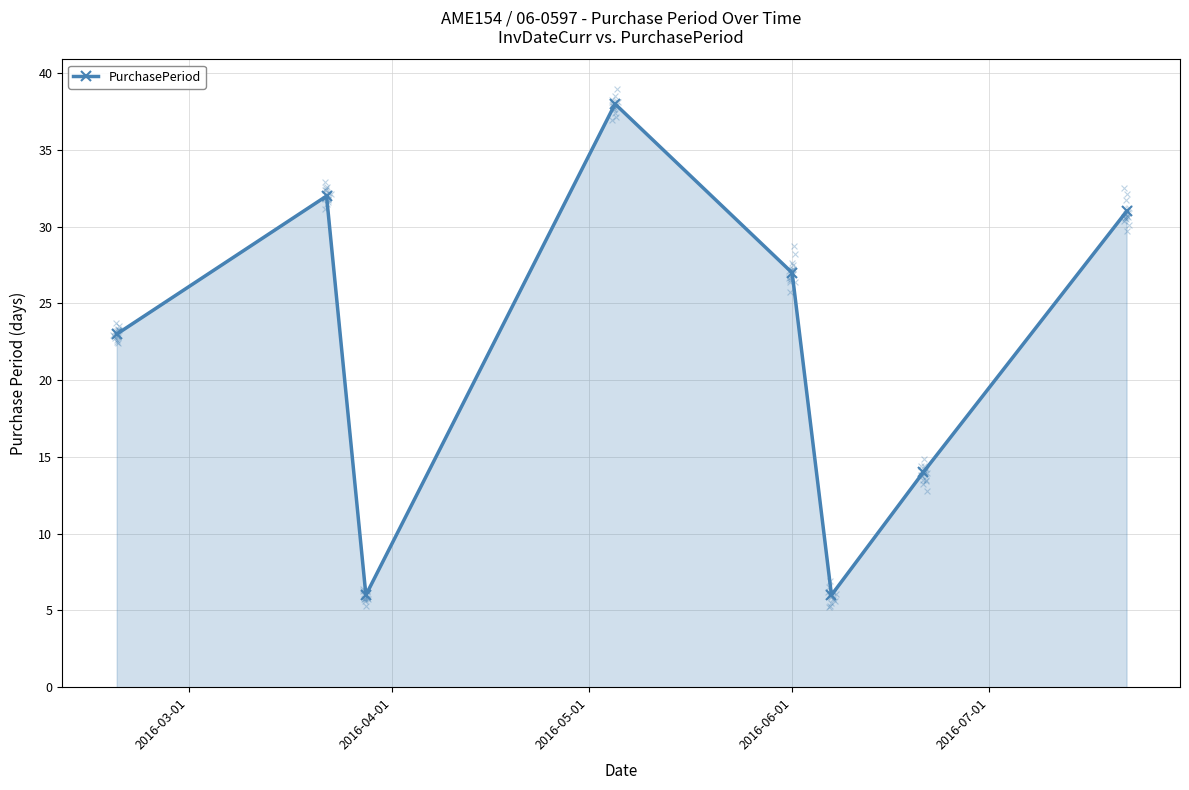

True or false: PurchasePeriod has more than 0 interior local peaks.

True